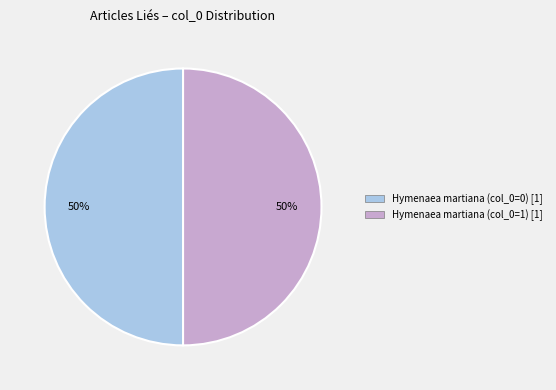

Is the sum of Hymenaea martiana (col_0=1) [1] and Hymenaea martiana (col_0=0) [1] greater than half?

Yes